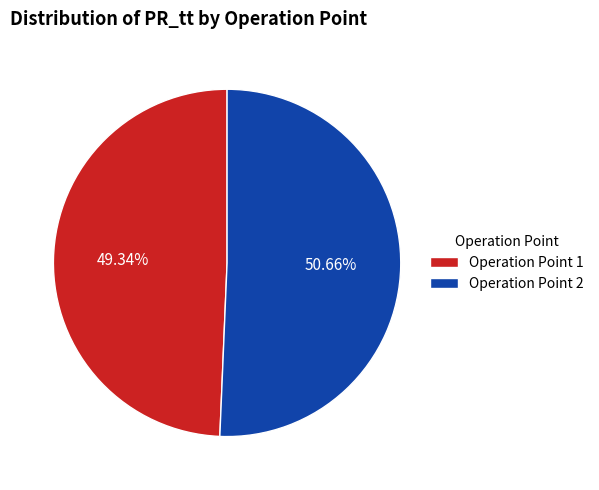

What is the ratio of the value at Operation Point 2 to the value at Operation Point 1?

1.0